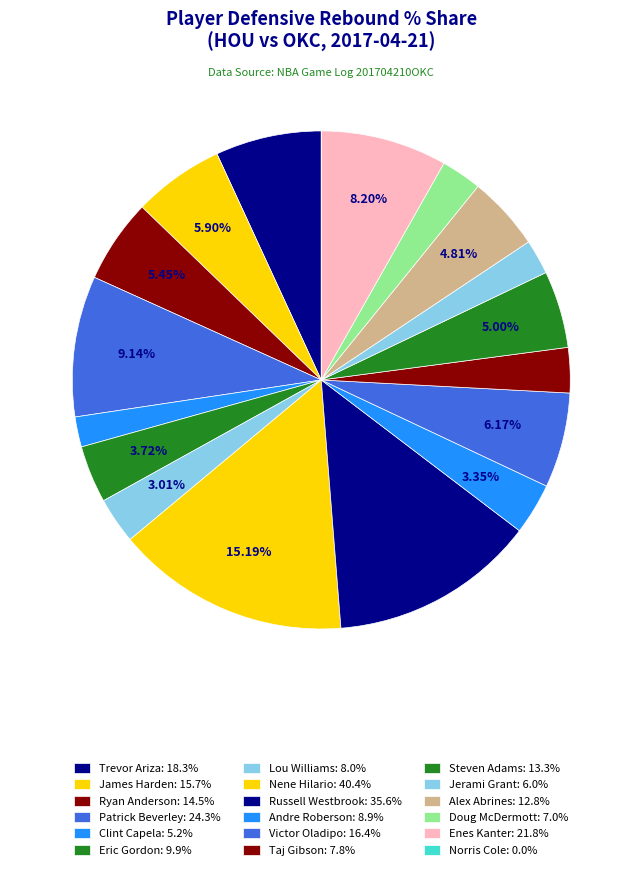

Count the number of slices in the pie.

18